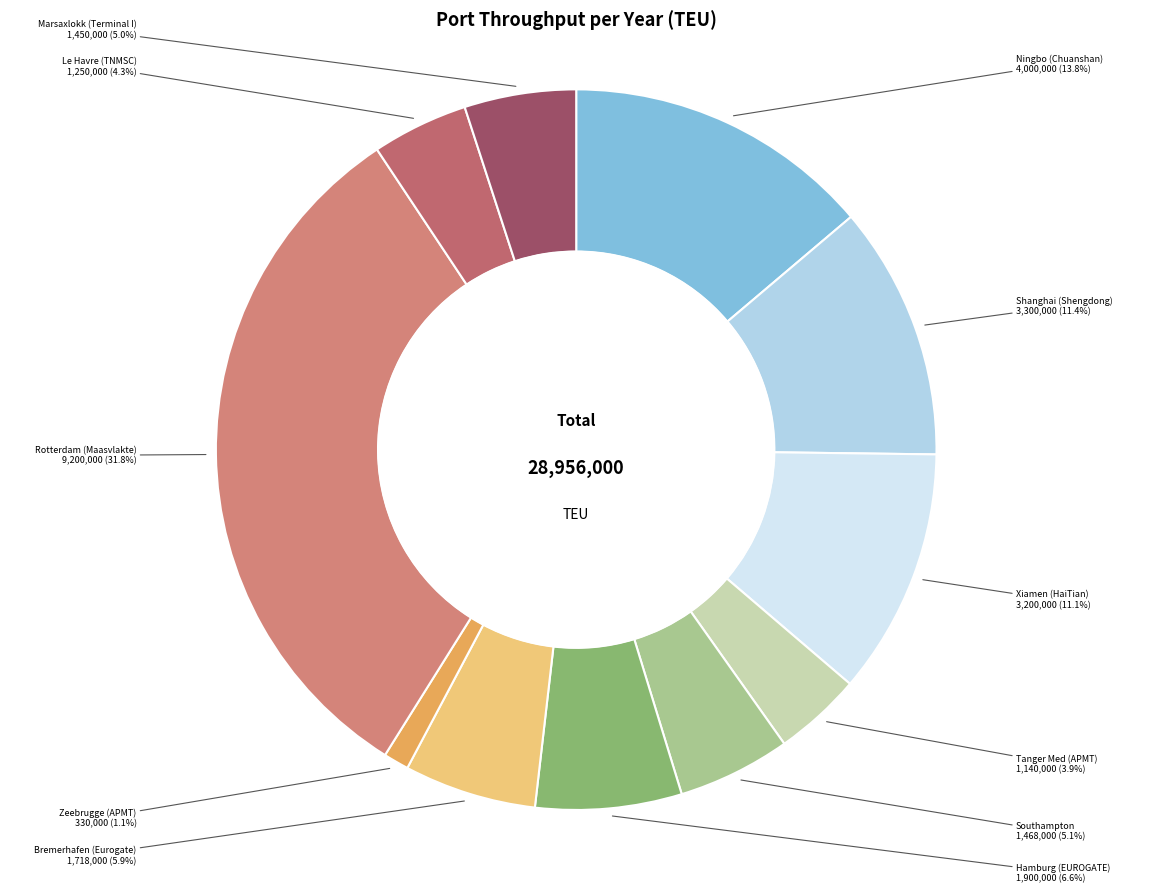

What is the ratio of the value at Hamburg (EUROGATE) to the value at Tanger Med (APMT)?

1.7